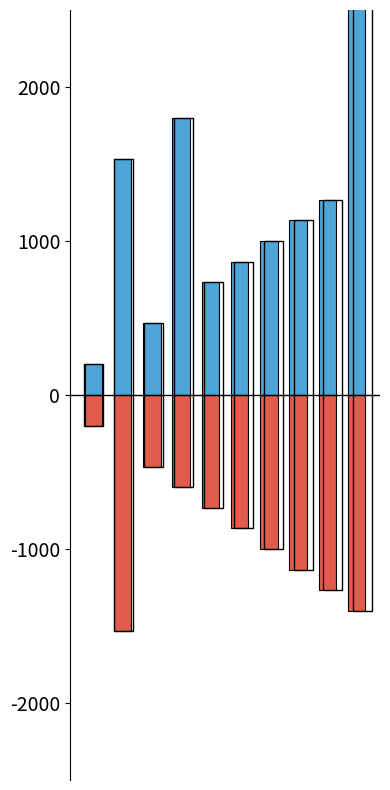

Is the value of Base Min at 9 greater than the value of Min at 6?

No